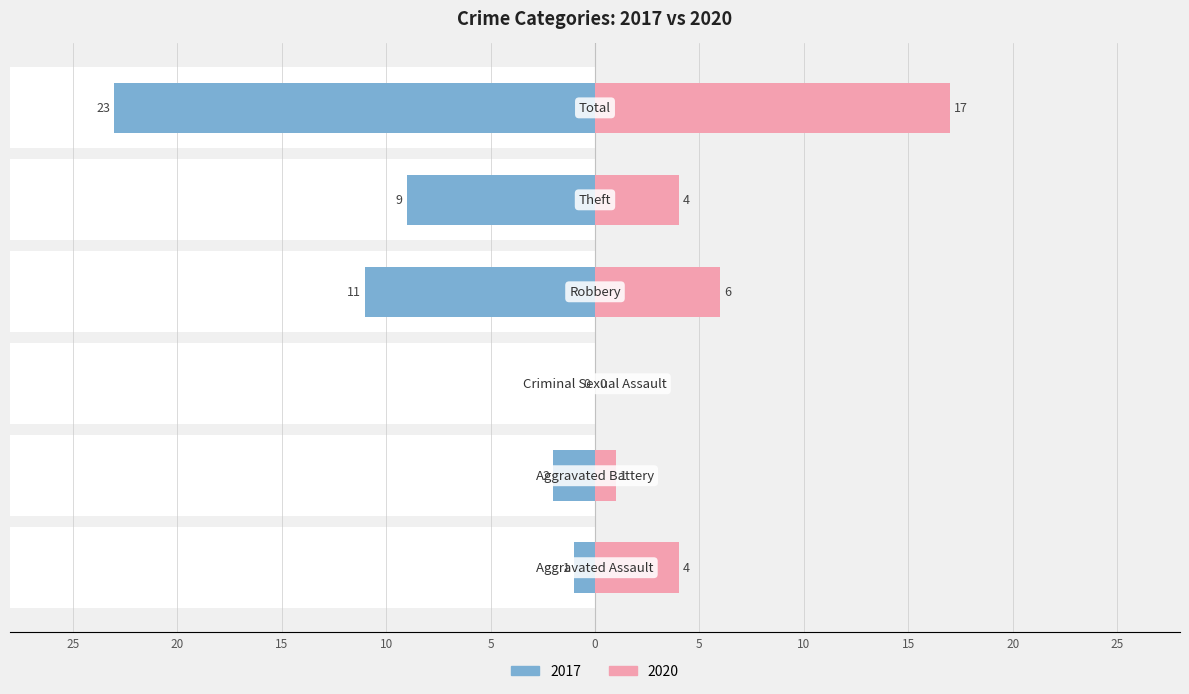

Is it true that Right equals 2 at Theft?

False